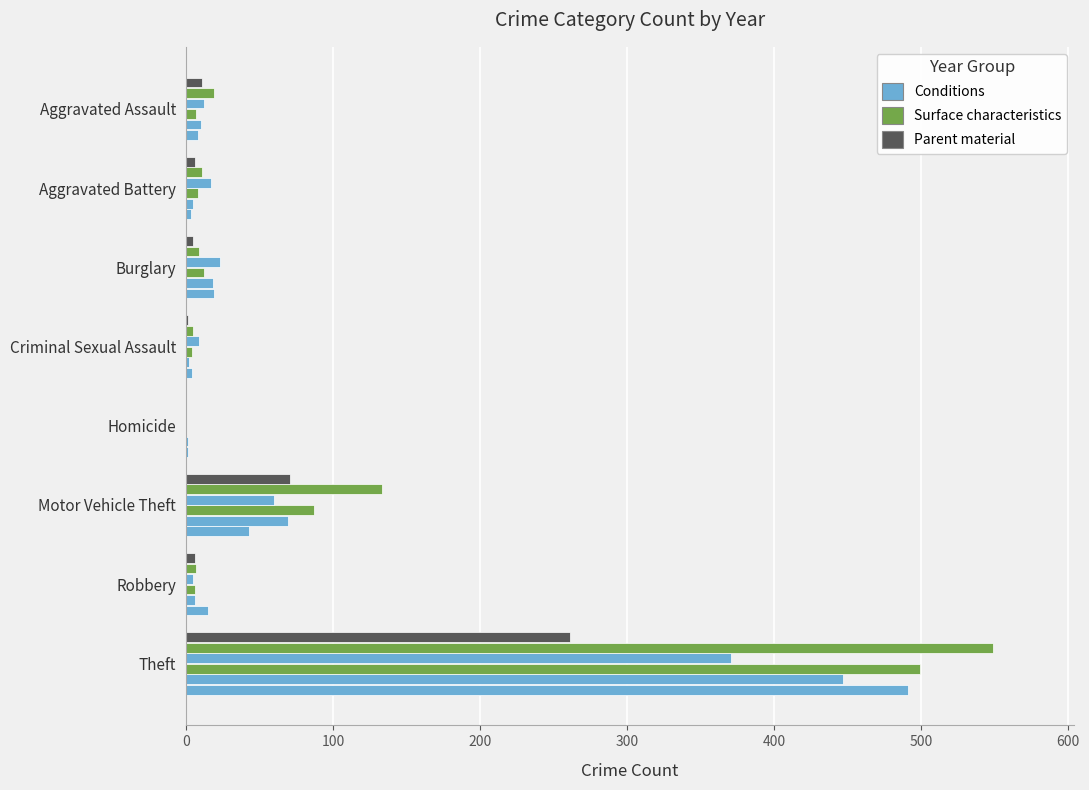

Which category has the highest value across all series?

Theft